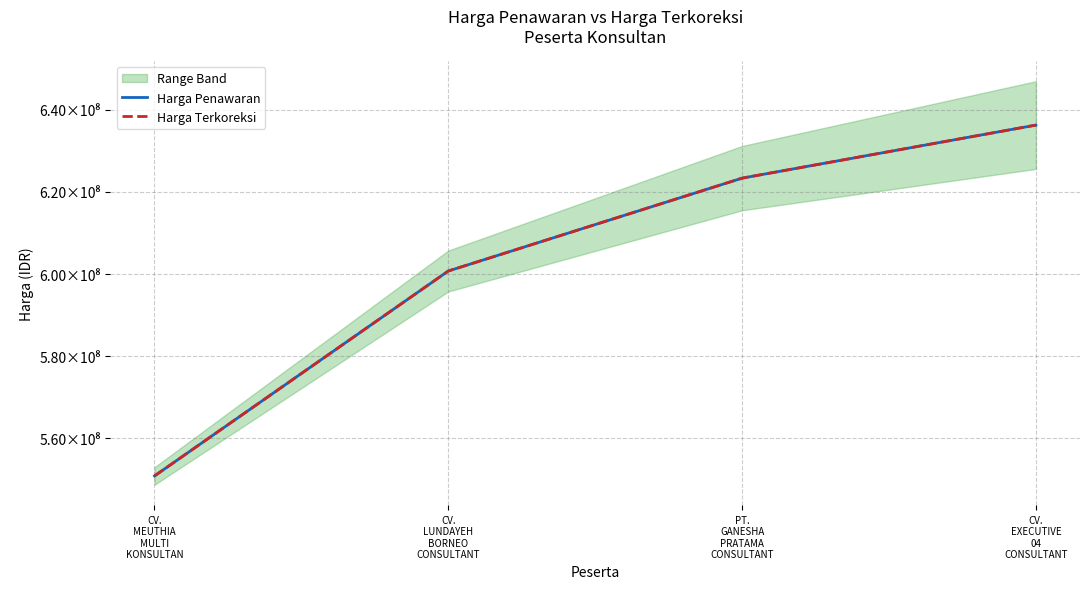

What is the smallest value displayed?

550783110